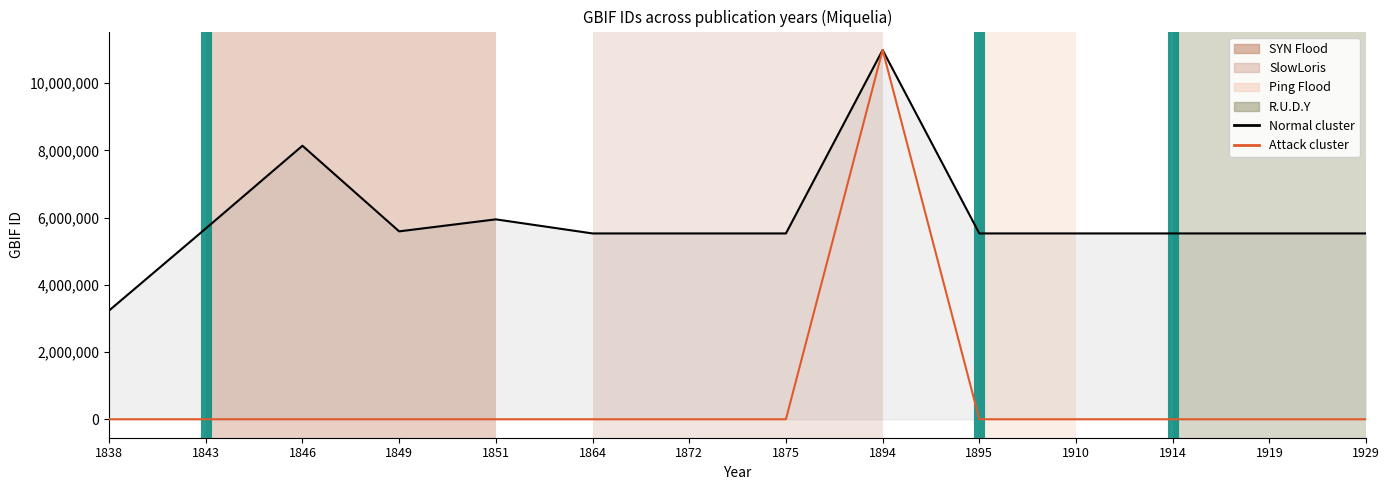

At 1849, list the series in order from smallest to largest.

Attack cluster, Normal cluster